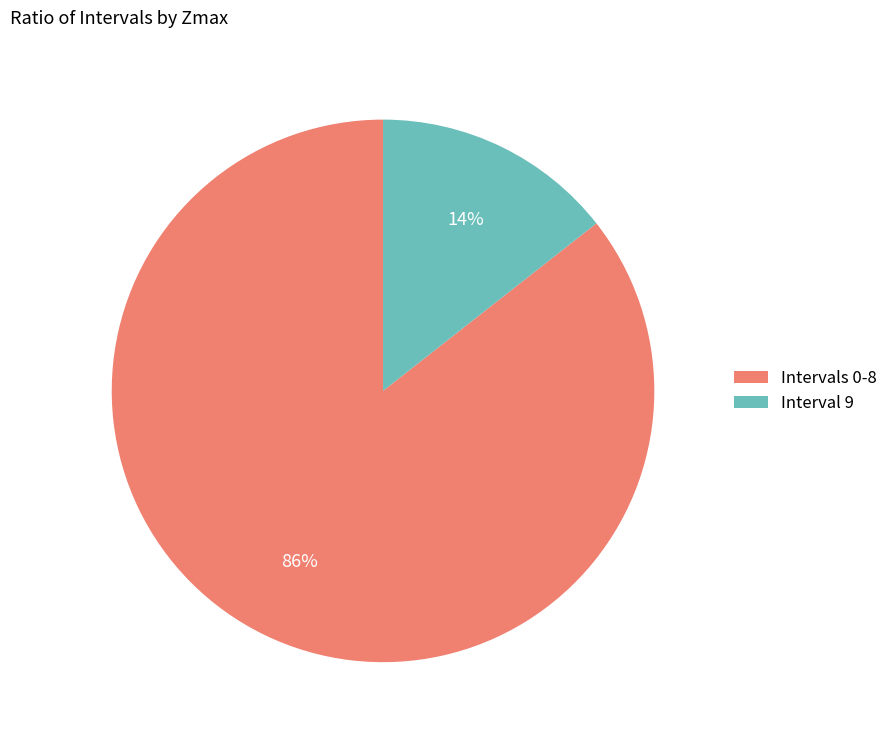

Count the number of slices in the pie.

2